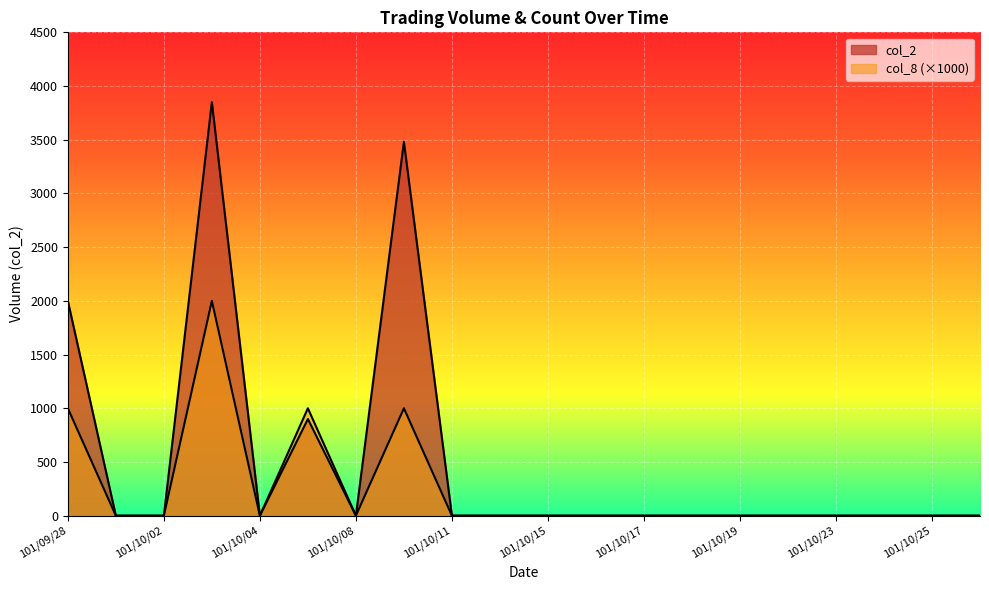

What is the label of the 9th point from the right?

101/10/16